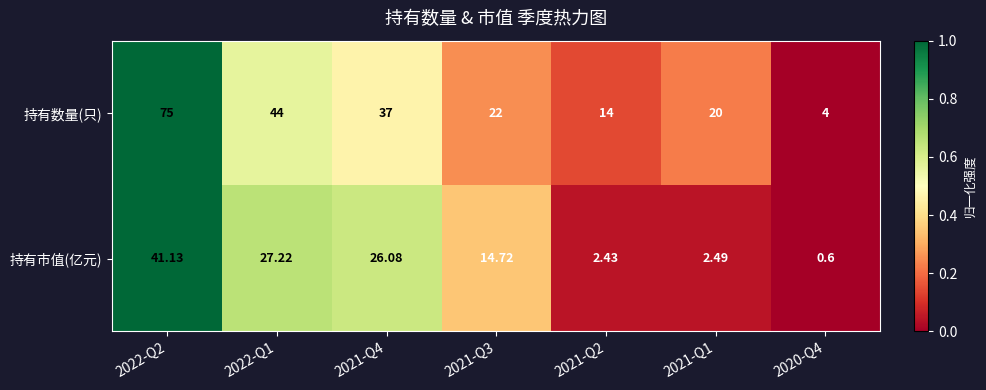

Rank the series by their maximum value, from lowest to highest.

持有市值(亿元), 持有数量(只)